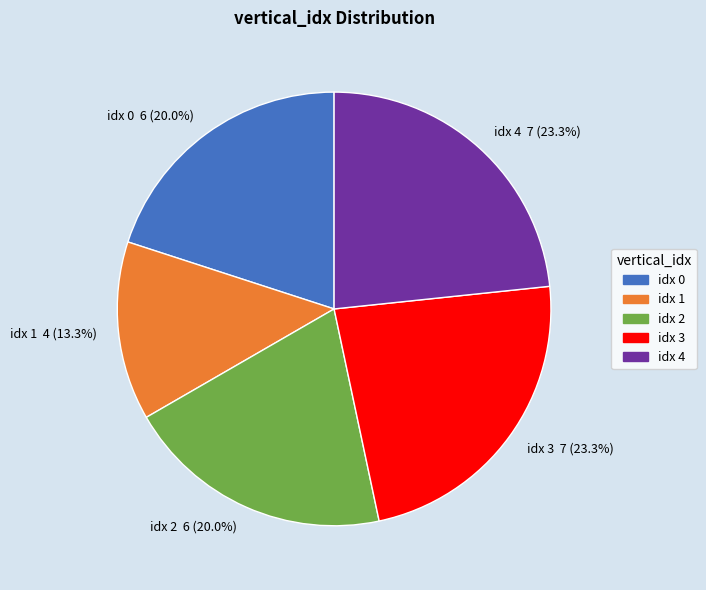

Do idx 0 and idx 4 together represent more than half of the pie?

No